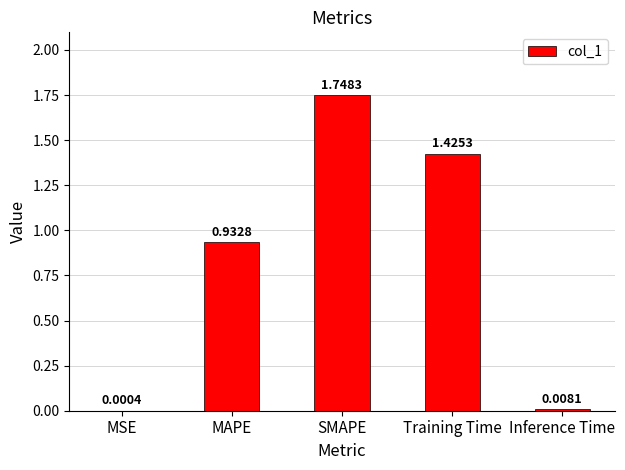

At which category does the chart reach its peak across all series?

SMAPE